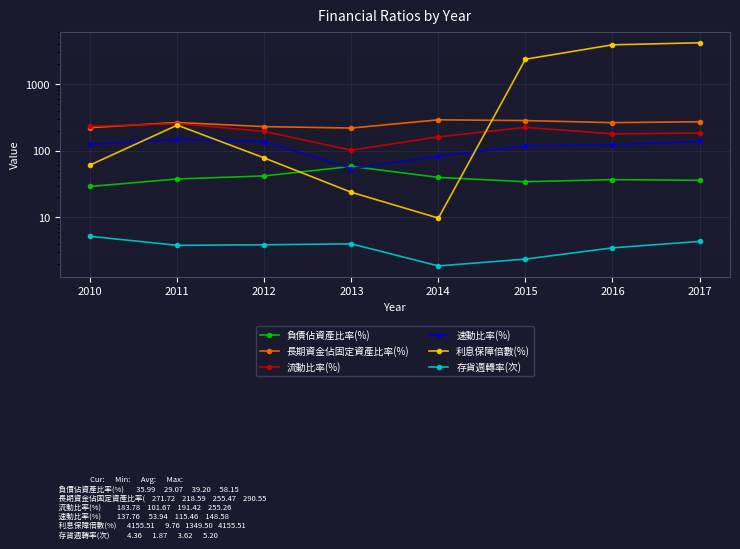

True or false: 存貨週轉率(次) and 速動比率(%) cross at least once.

False